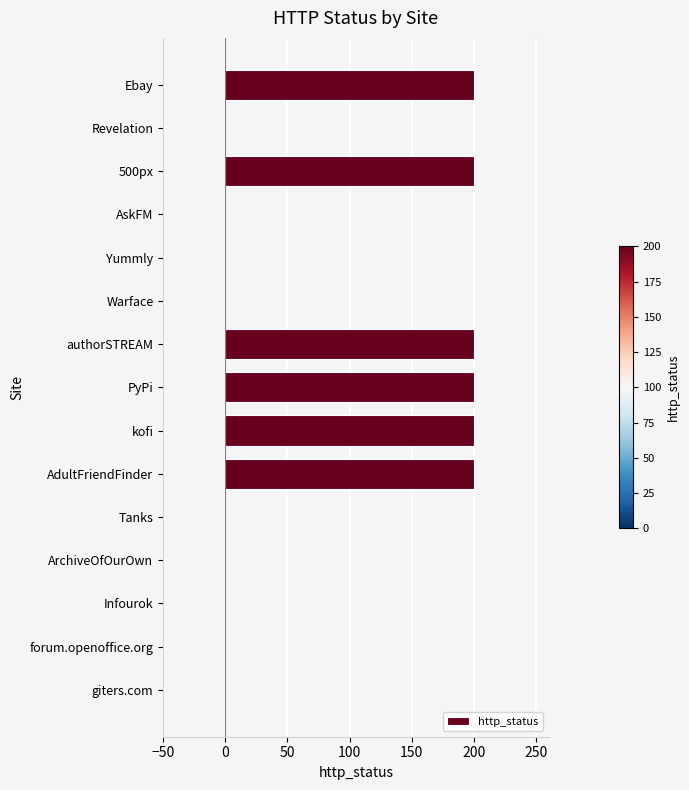

Read the value at AdultFriendFinder.

200